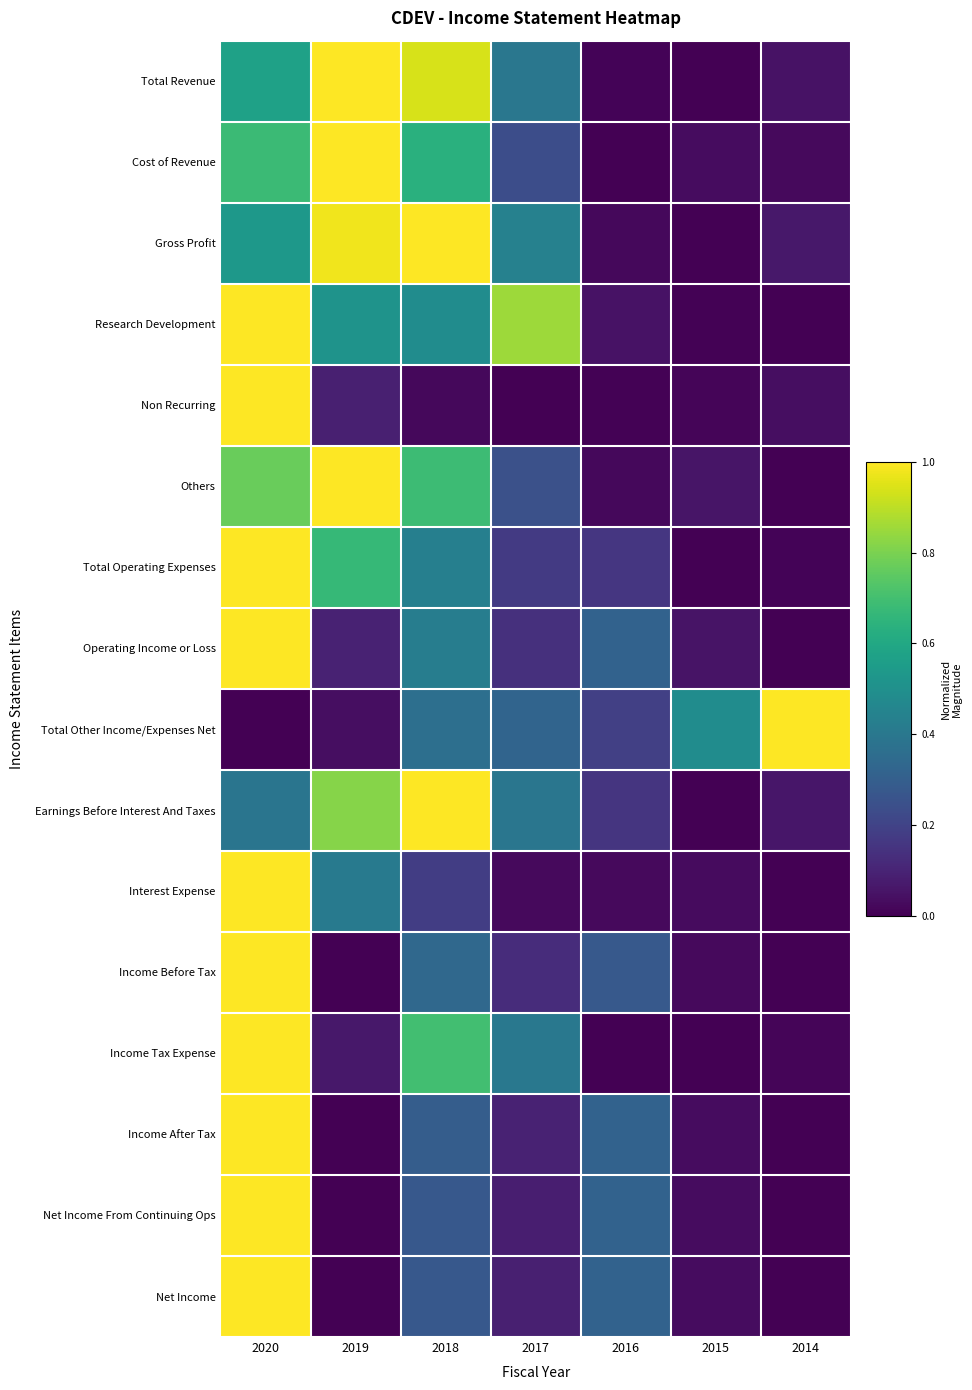

Which label corresponds to the smallest value in the chart?

2015